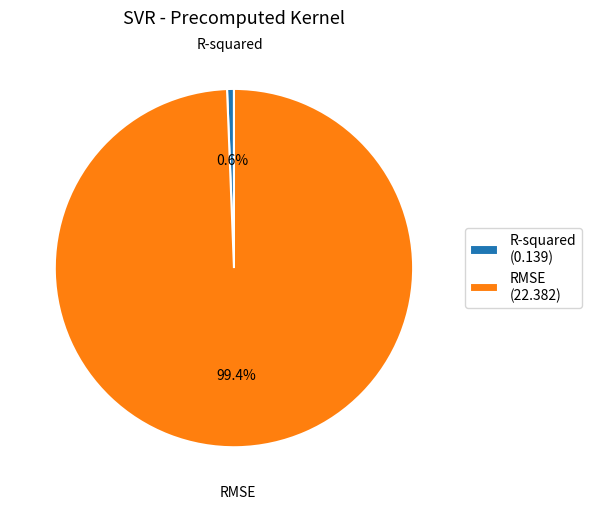

What percentage do RMSE and R-squared together represent?

100.0%